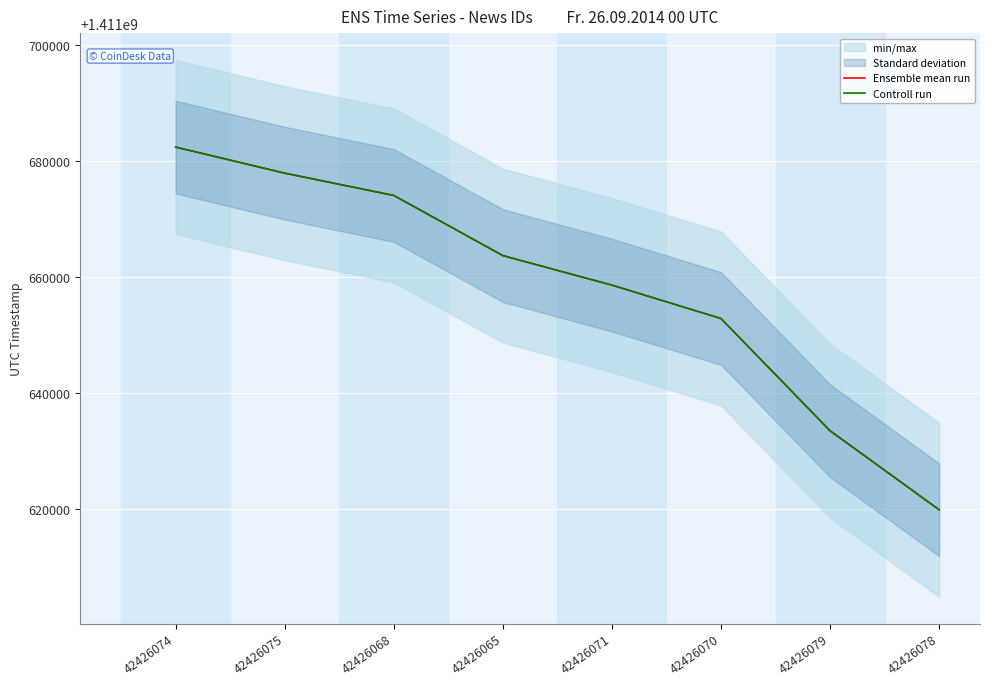

Count the number of categories in the chart.

8